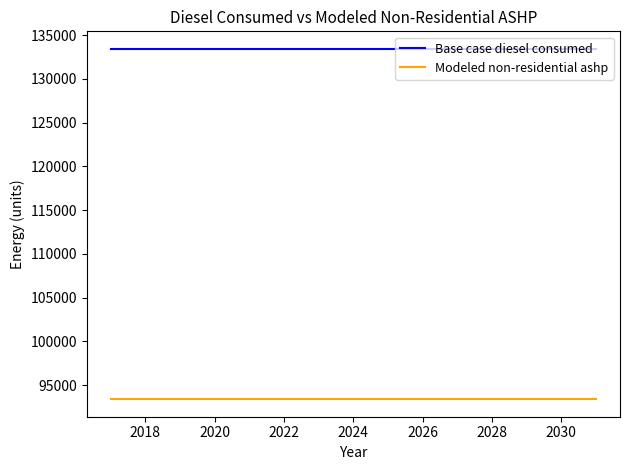

List the series in order of their overall mean, highest first.

Base case diesel consumed, Modeled non-residential ashp